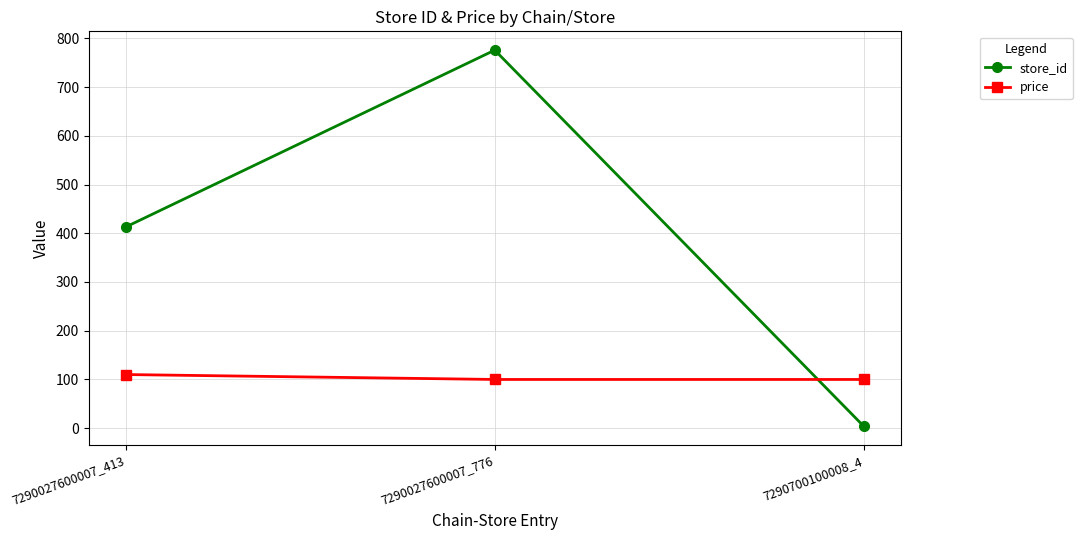

At which label is store_id closest to 390?

7290027600007_413